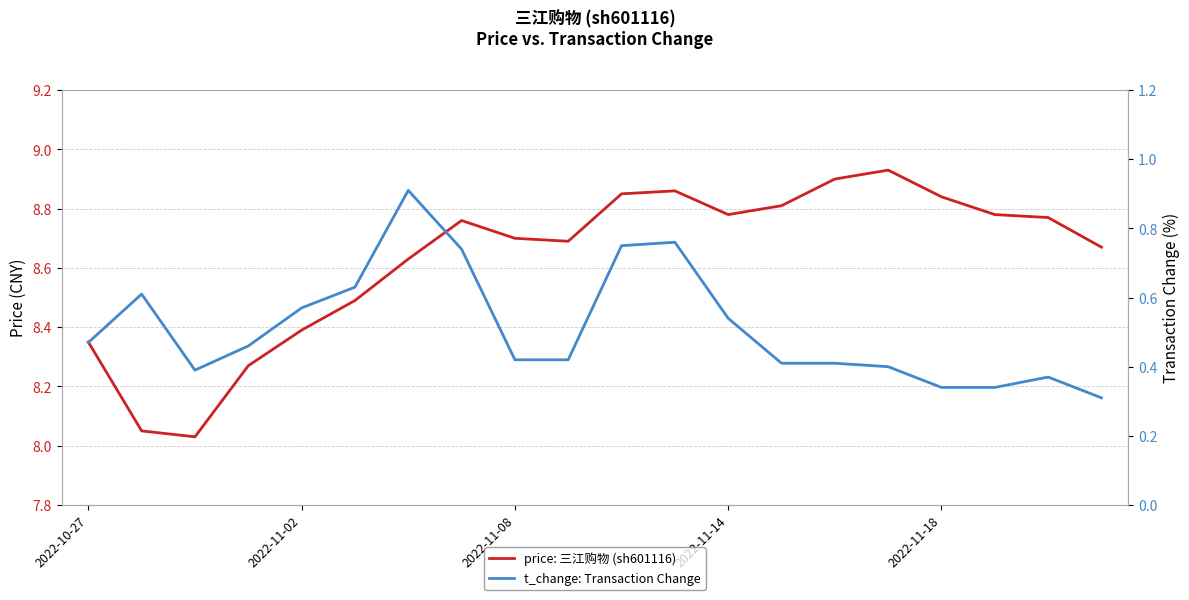

What is the minimum value shown in the chart?

0.3